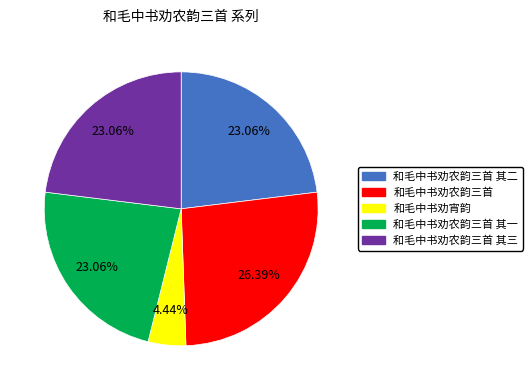

To the nearest percent, what portion does 和毛中书劝农韵三首 其二 represent?

23%